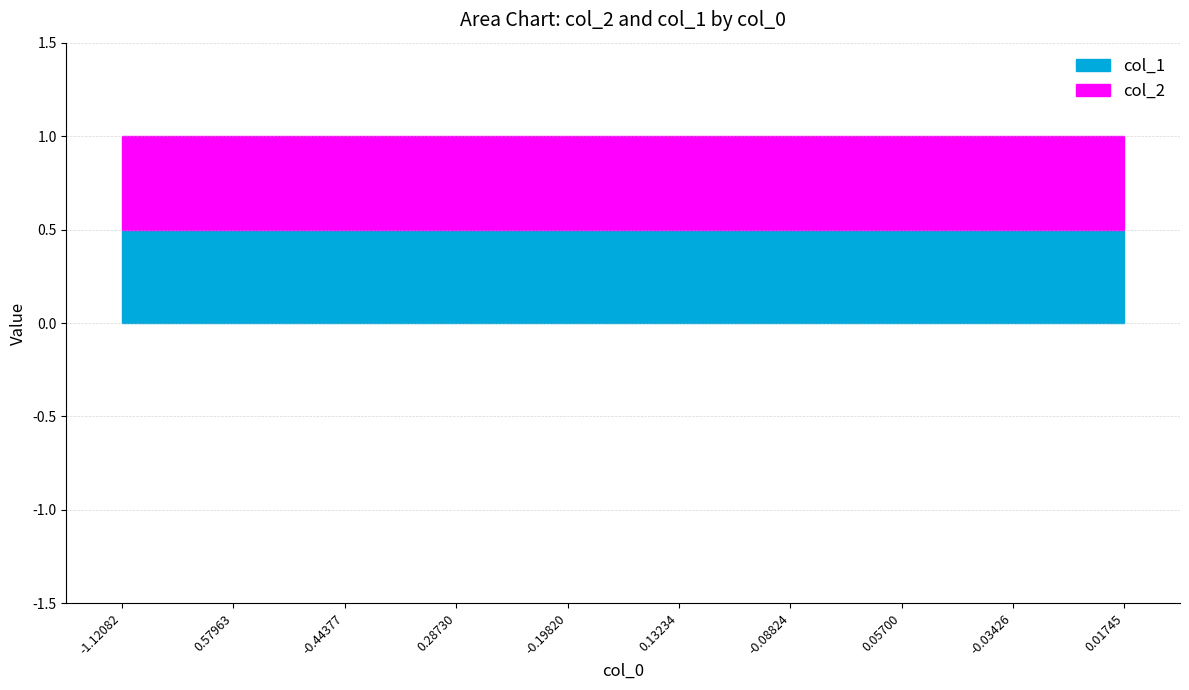

Does the chart have visible grid lines?

Yes